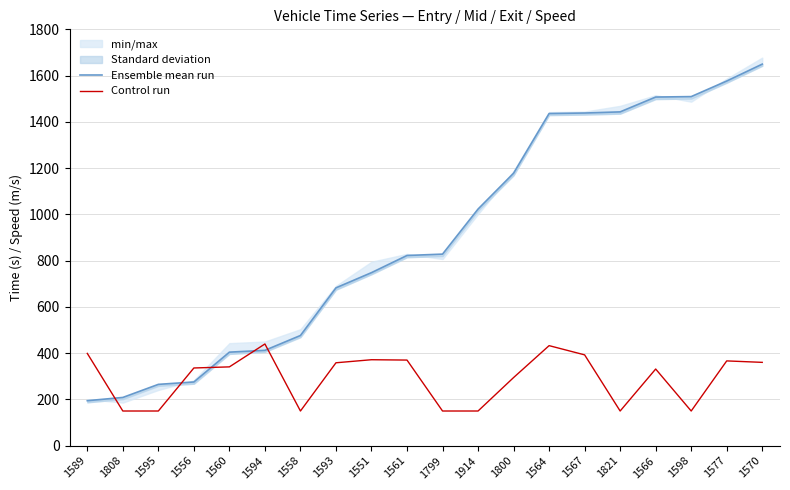

What is the label of the 5th point from the right?

1821